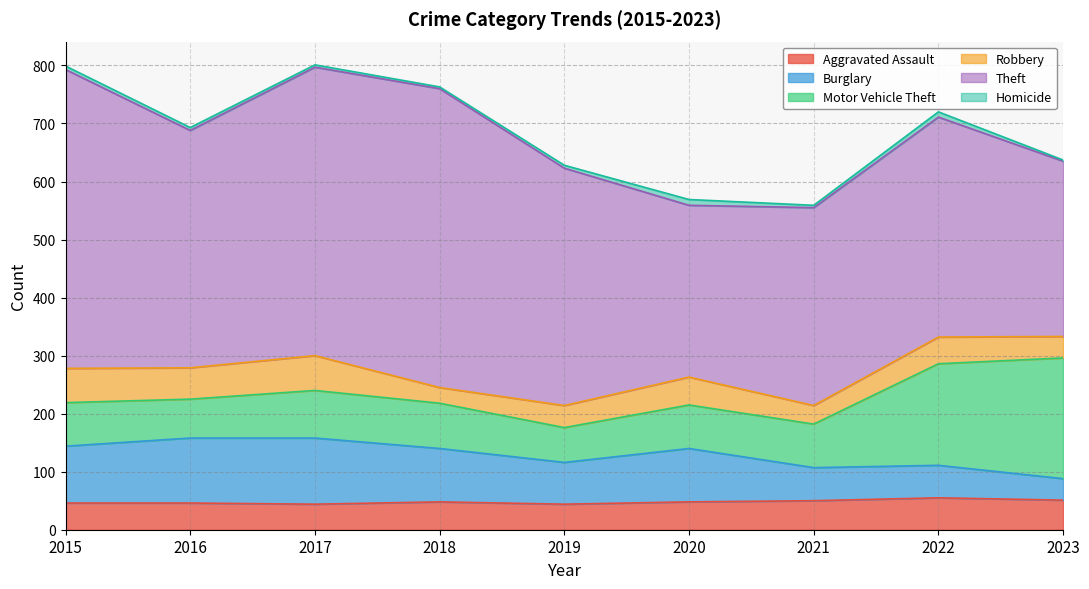

List the series in order of their peak value, highest first.

Theft, Motor Vehicle Theft, Burglary, Robbery, Aggravated Assault, Homicide